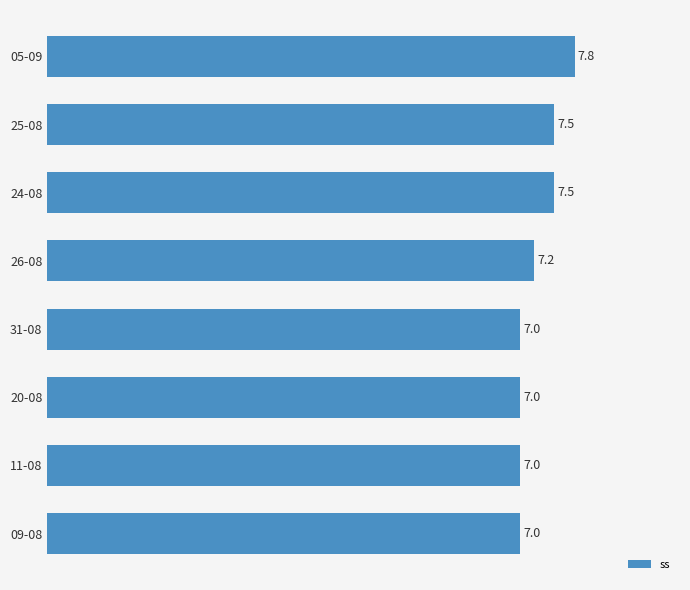

Are the bars grouped side by side (vs. stacked)?

No